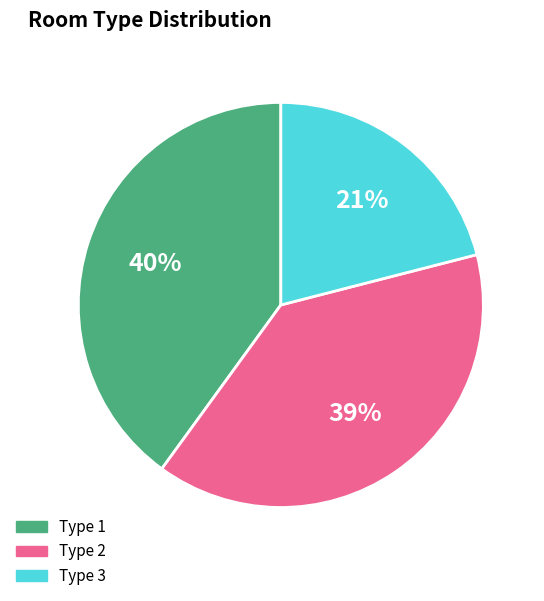

Rank the categories by value from highest to lowest.

Type 1, Type 2, Type 3